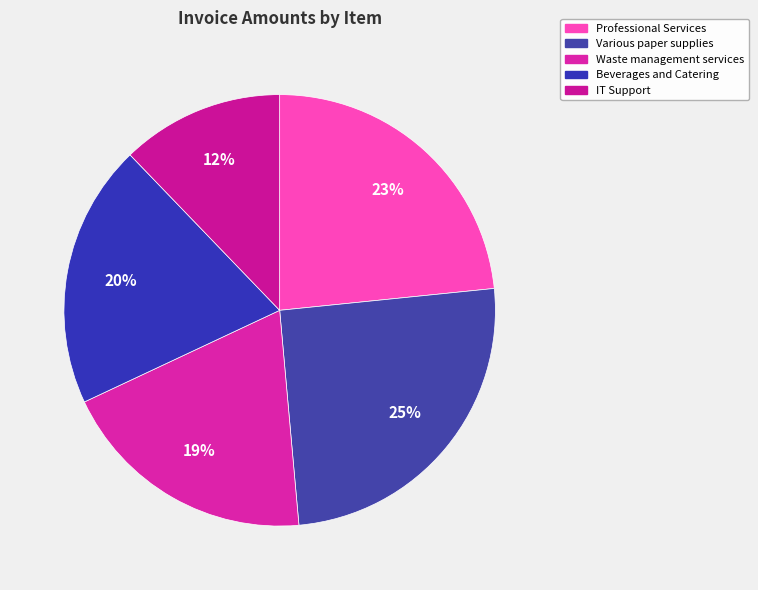

How many segments does this pie chart have?

5